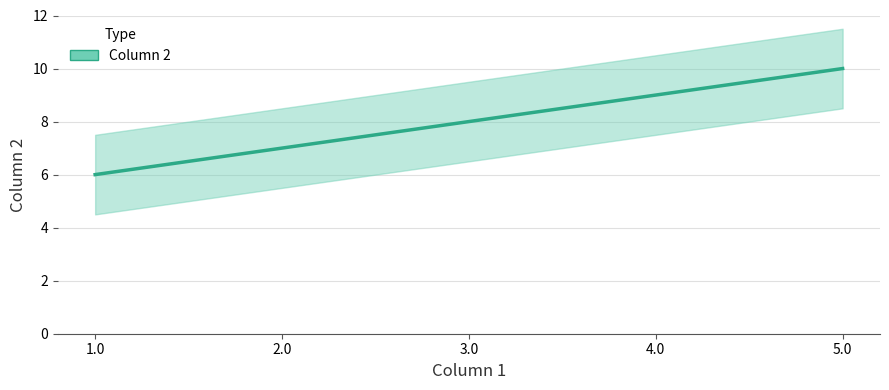

Between 5.0 and 2.0, which is larger?

5.0